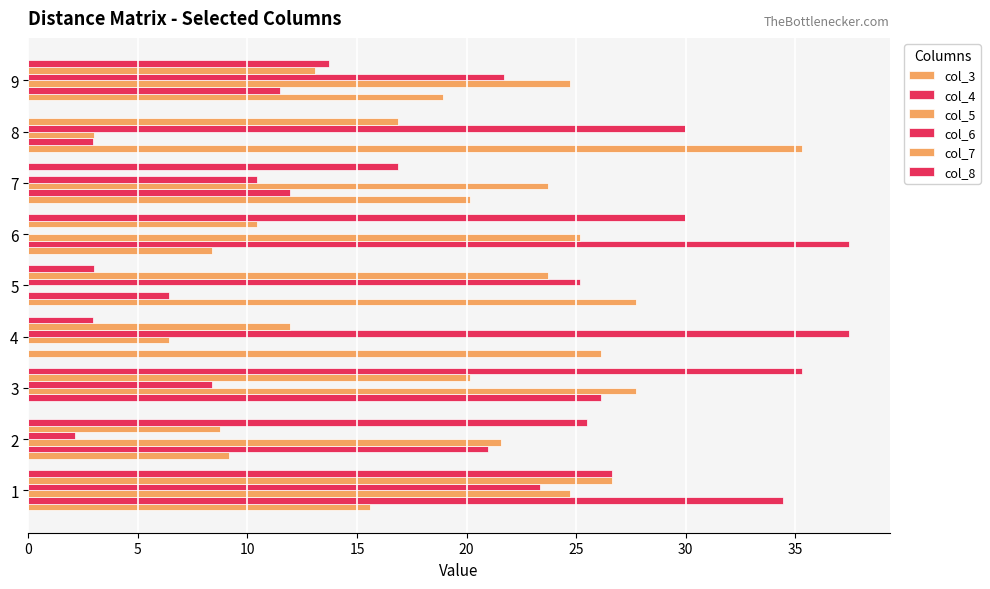

Reading left to right, what are all the values shown in this chart?

col_3: 15.6	9.2	0.0	26.1	27.7	8.4	20.2	35.3	18.9
col_4: 34.4	21.0	26.1	0.0	6.4	37.4	11.9	3.0	11.5
col_5: 24.7	21.6	27.7	6.4	0.0	25.2	23.7	3.0	24.7
col_6: 23.4	2.1	8.4	37.4	25.2	0.0	10.4	30.0	21.7
col_7: 26.6	8.8	20.2	11.9	23.7	10.4	0.0	16.9	13.1
col_8: 26.7	25.5	35.3	3.0	3.0	30.0	16.9	0.0	13.7